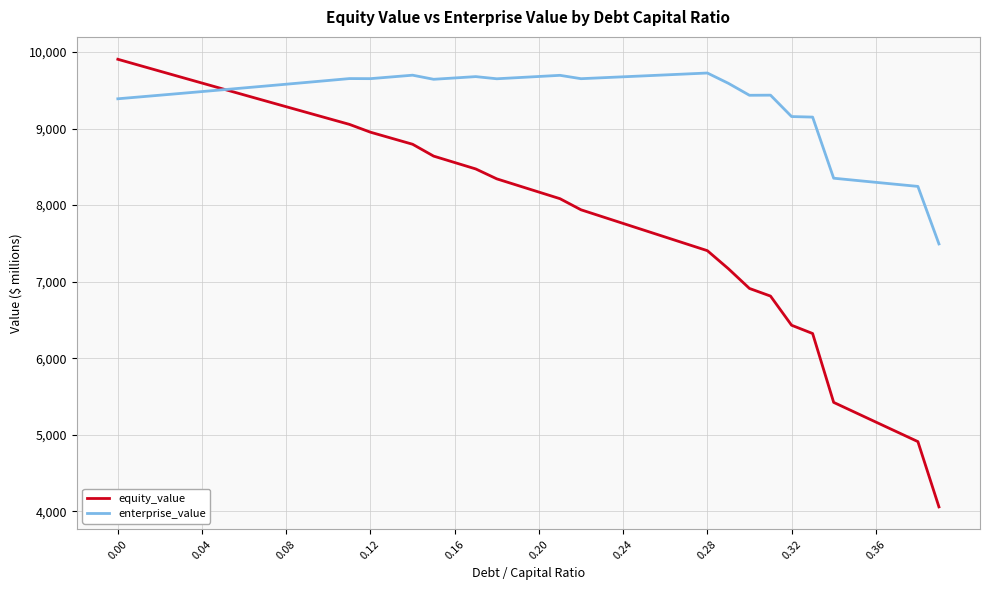

At how many categories does at least one series exceed 8018?

39